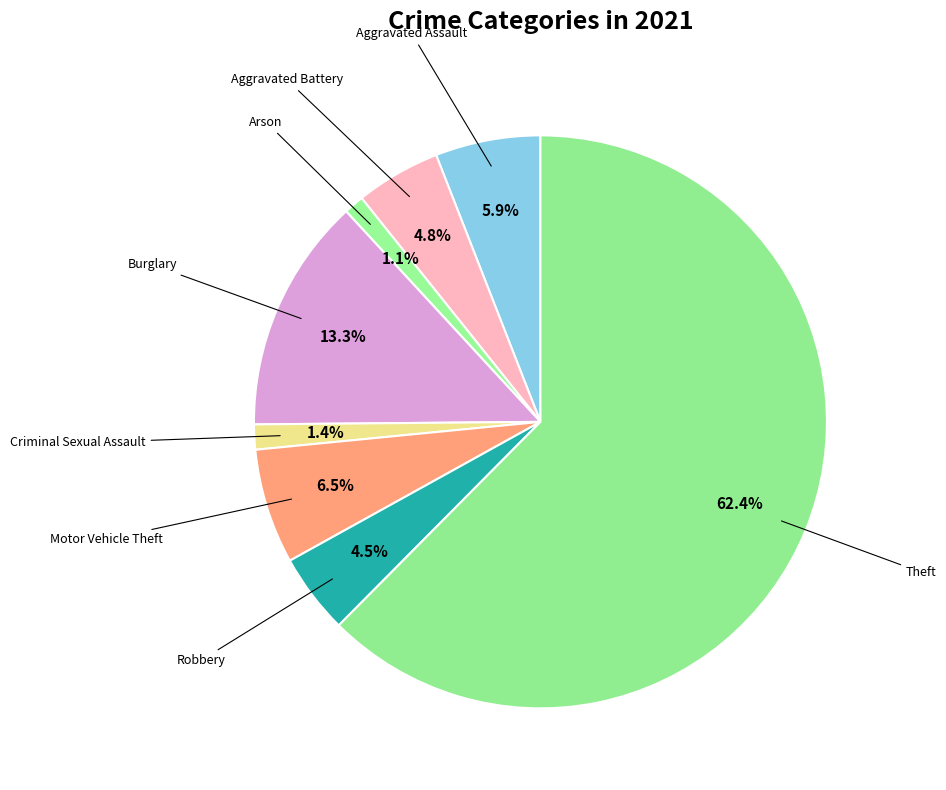

How many slices are in this pie chart?

8